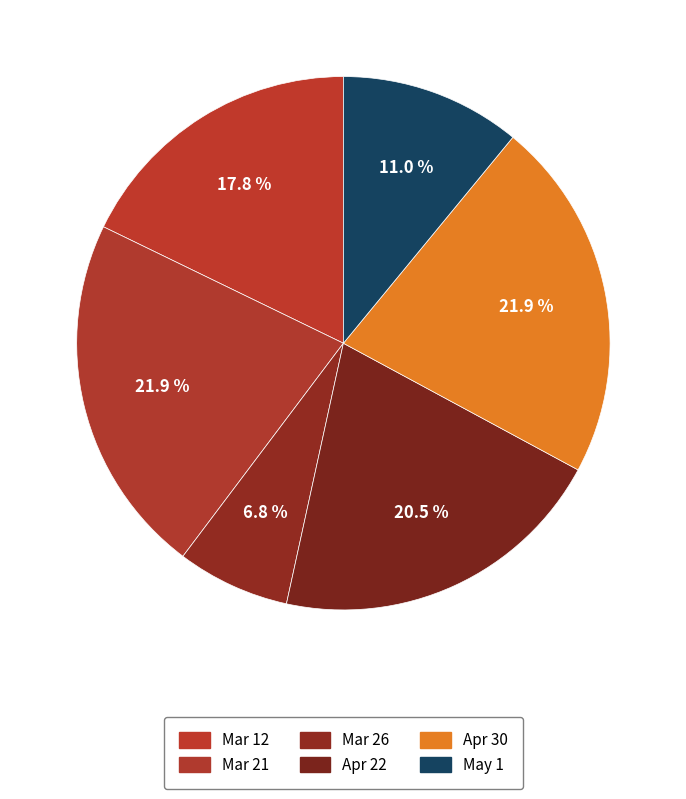

Which category has the biggest portion of the pie?

Mar 21